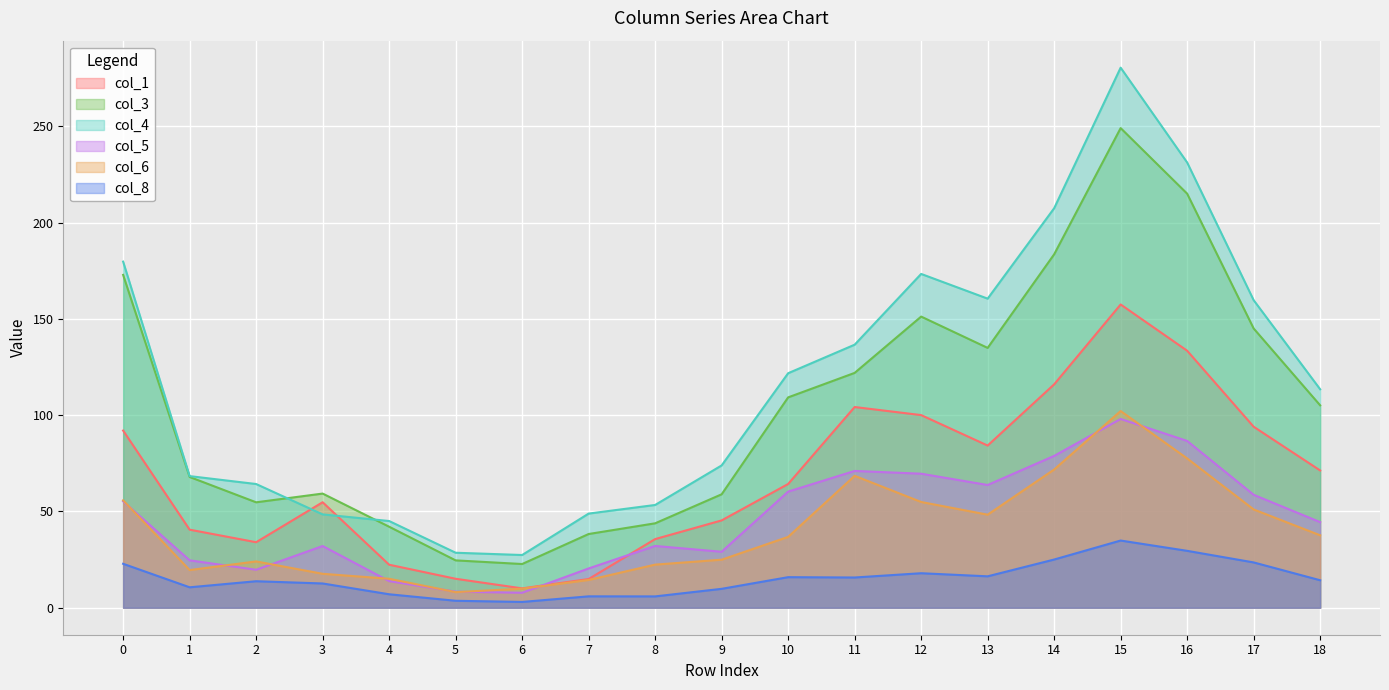

What is the sum of the col_8 values at 15 and 10?

50.8